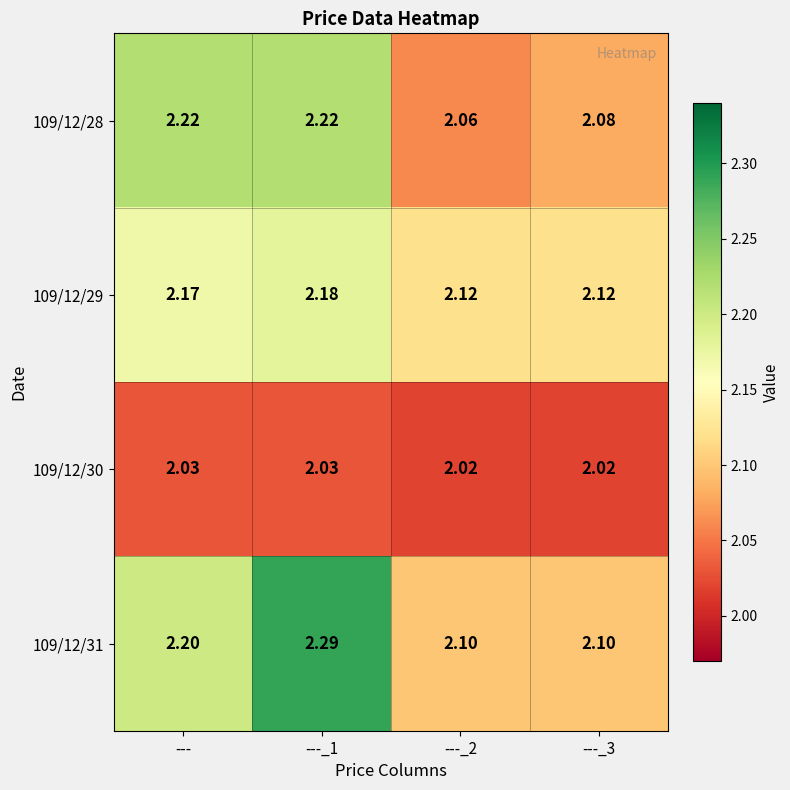

Is the value of 109/12/29 at ---_2 greater than the value of 109/12/28 at ---?

No